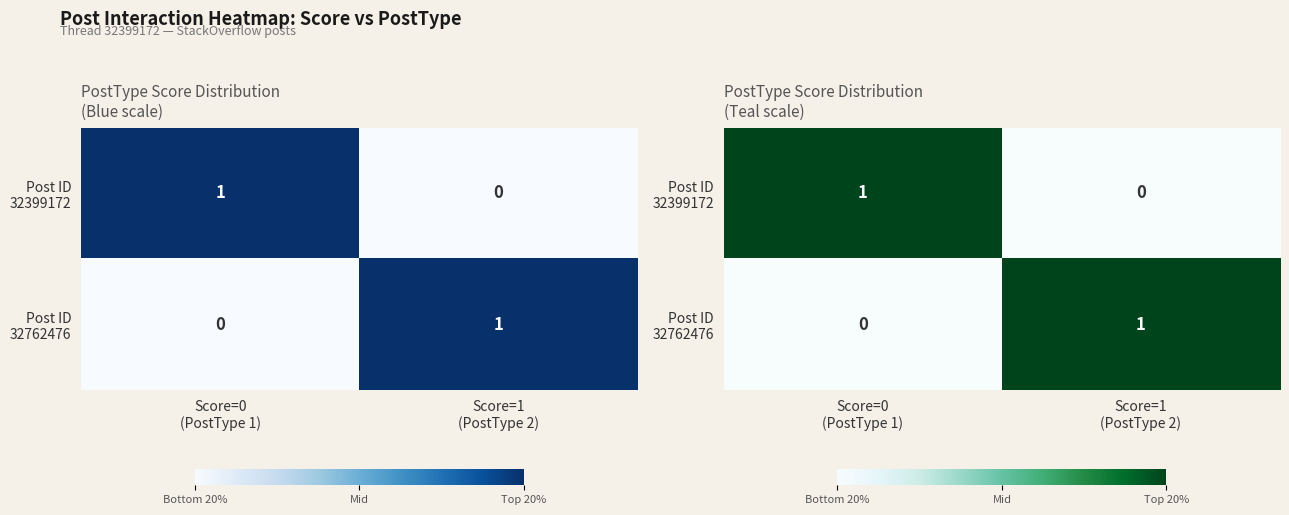

Which series has the largest total across all categories?

Post ID 32399172